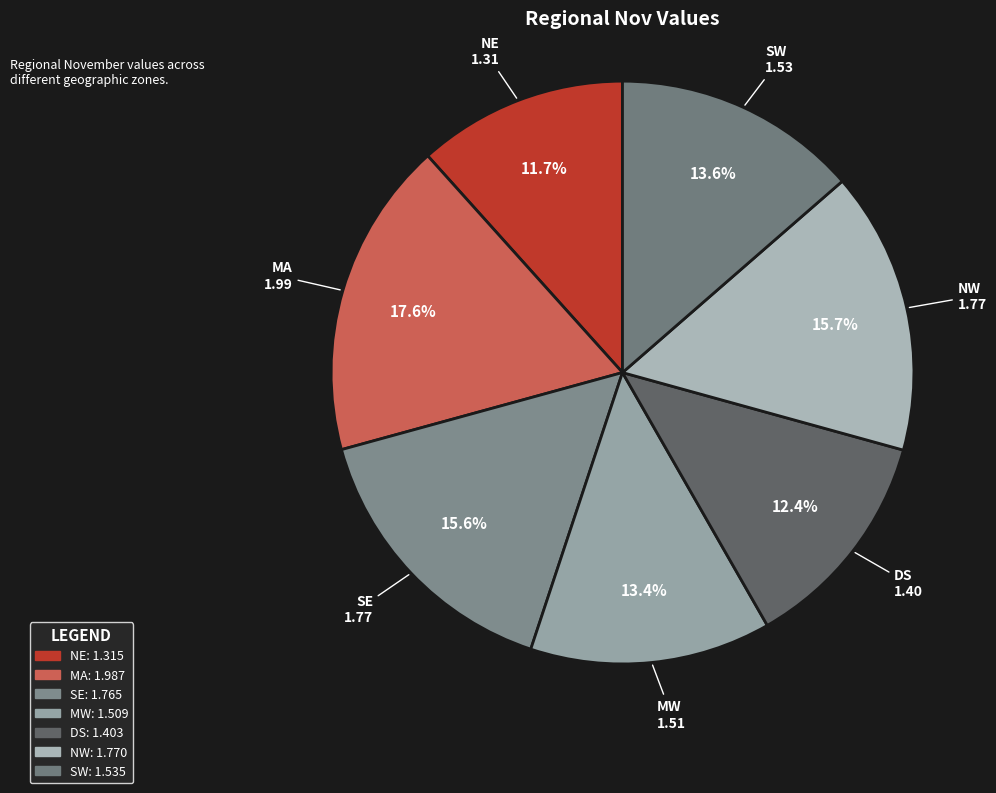

How many slices are in this pie chart?

7